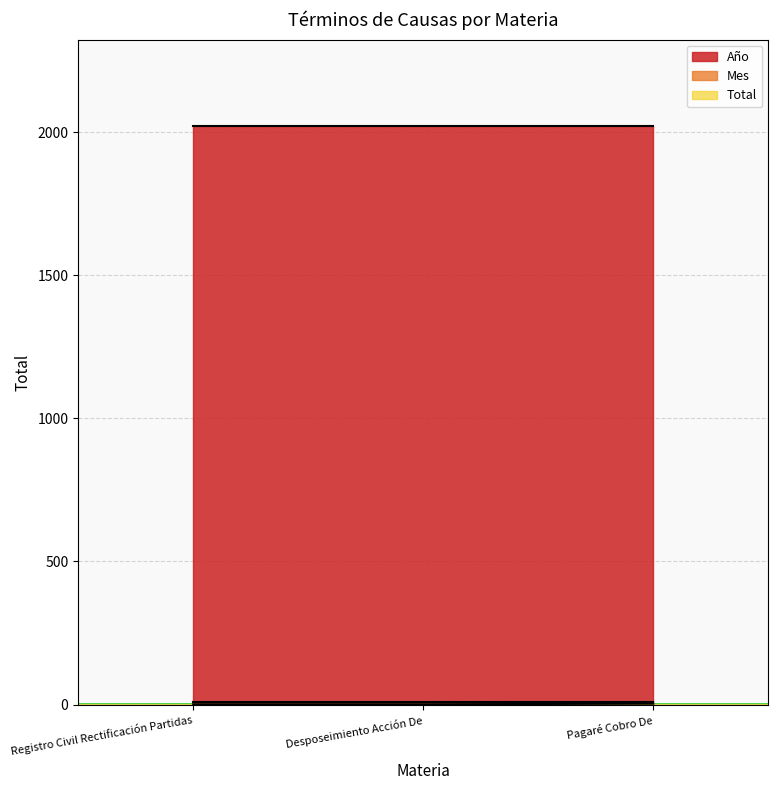

How many series are shown in this chart?

3